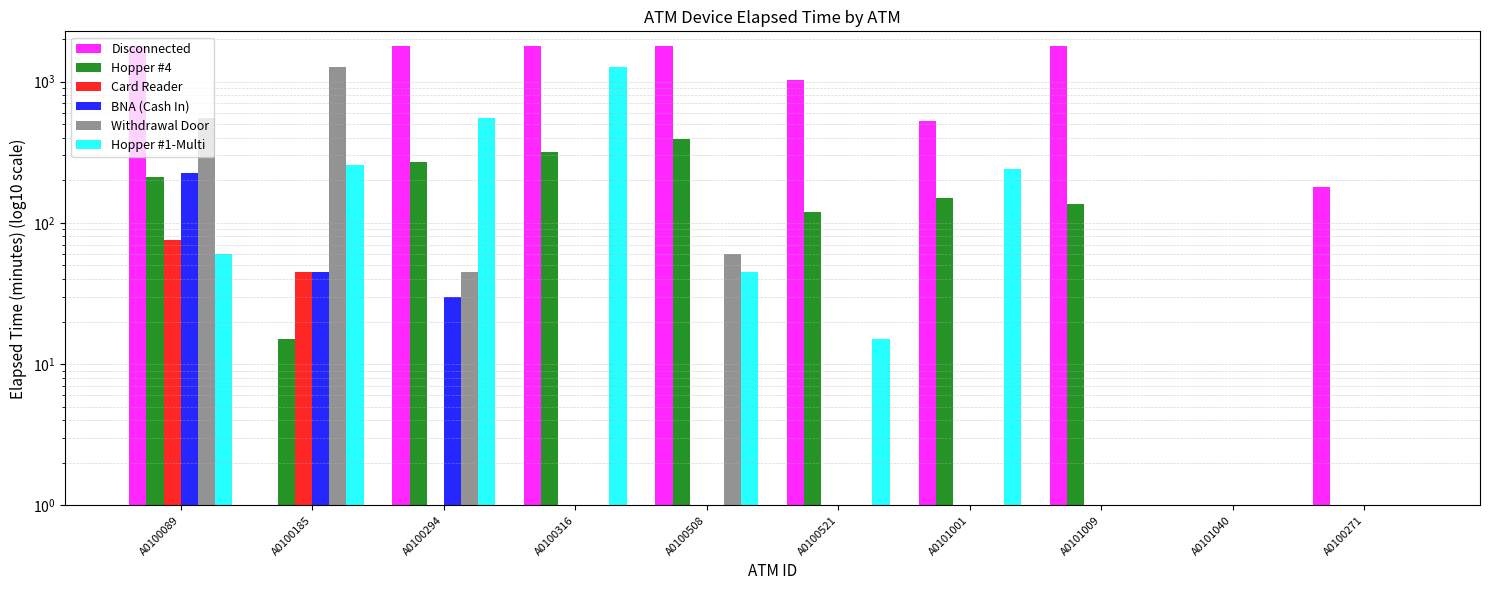

Is the value of Card Reader at A0100185 greater than the value of Hopper #4 at A0100316?

No